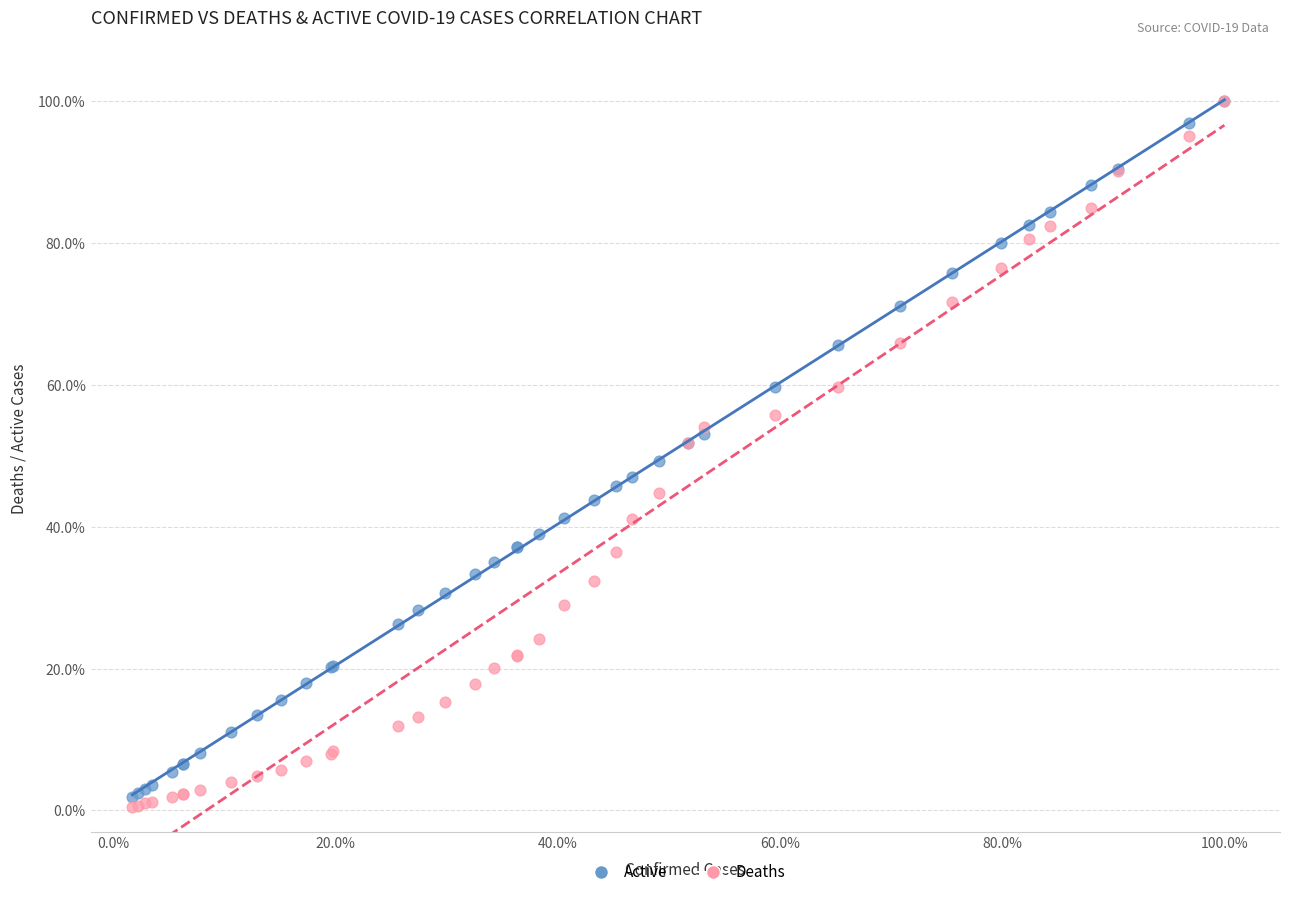

What are all the series names shown in the legend?

Active, Deaths